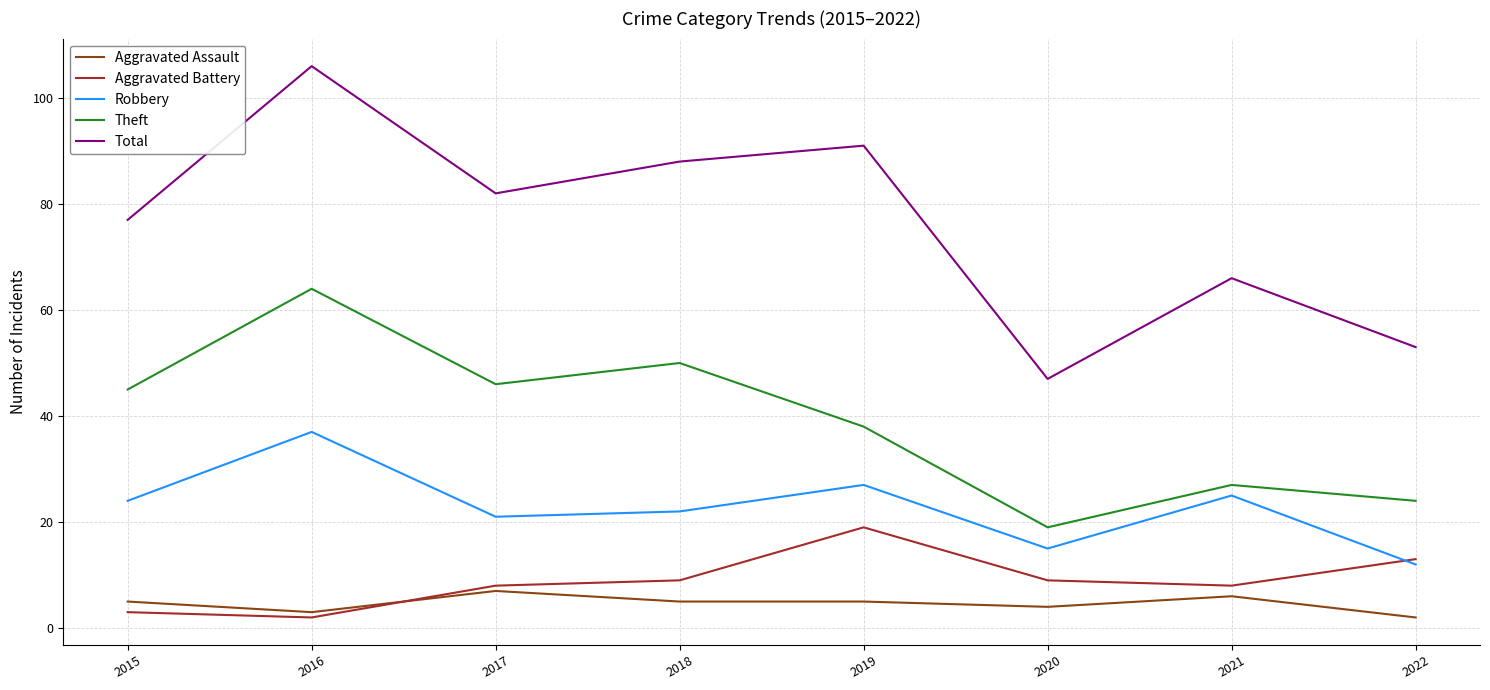

What are all the series names shown in the legend?

Aggravated Assault, Aggravated Battery, Robbery, Theft, Total